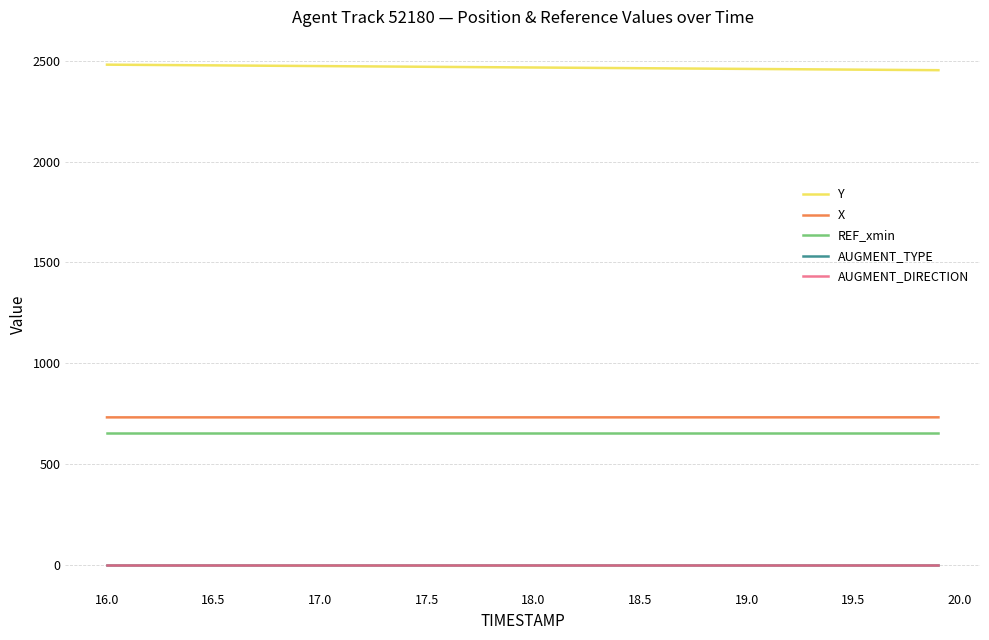

Is this an area chart (filled region under the line)?

No